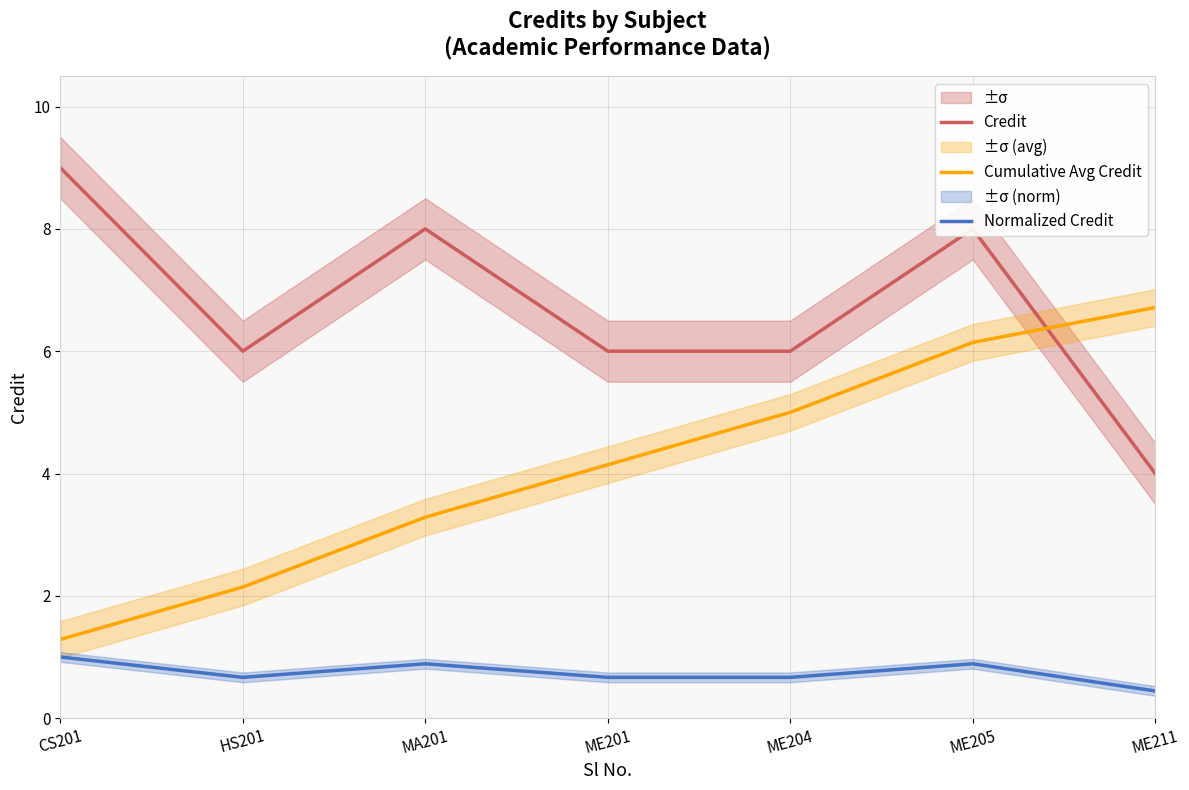

What is the spread (max minus min) of values at CS201?

8.0